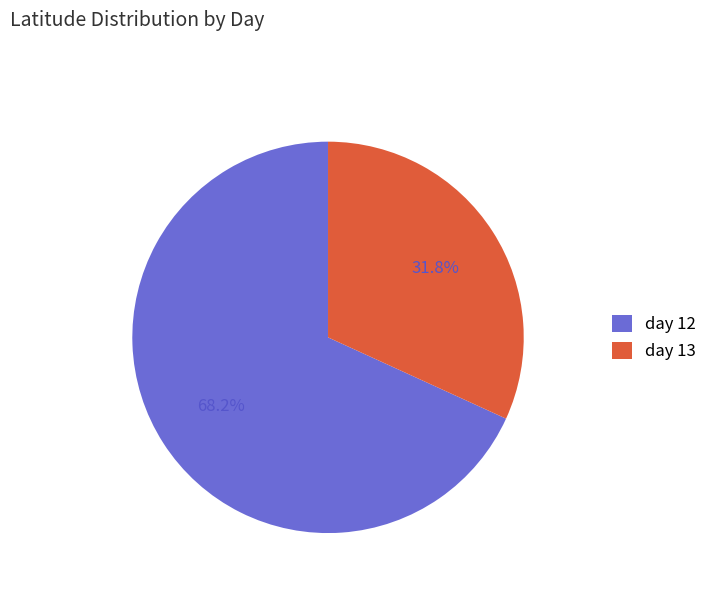

Combined, do day 13 and day 12 account for over 50%?

Yes